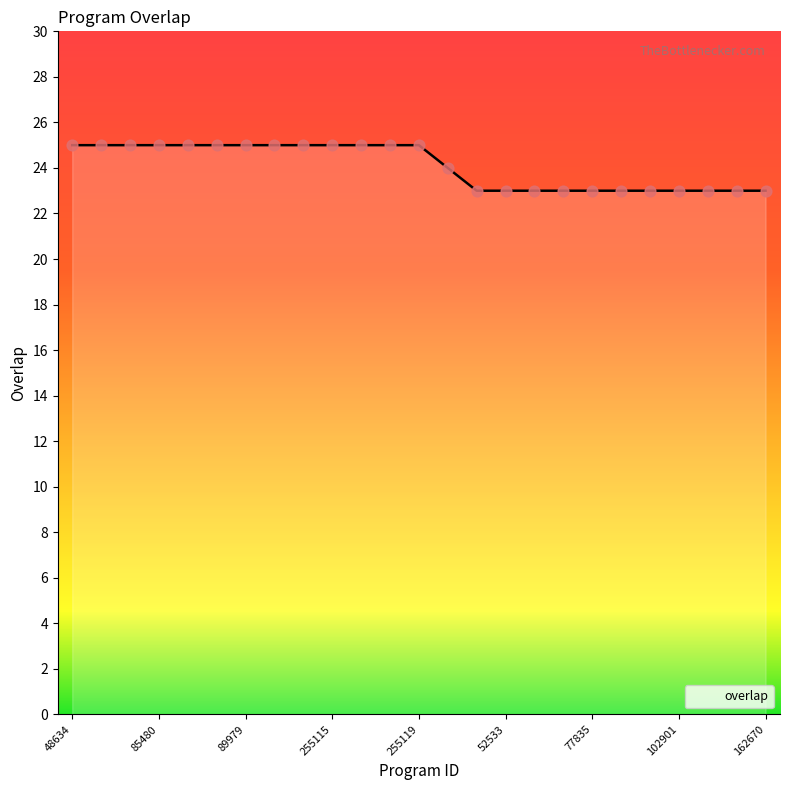

What is the greatest value displayed?

25